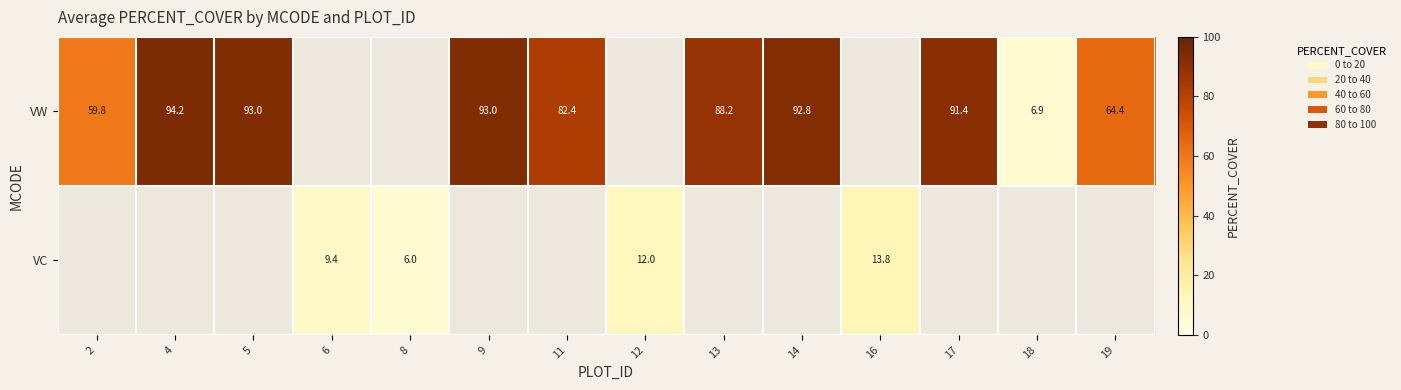

Is it true that VC equals 9.4 at 6?

True